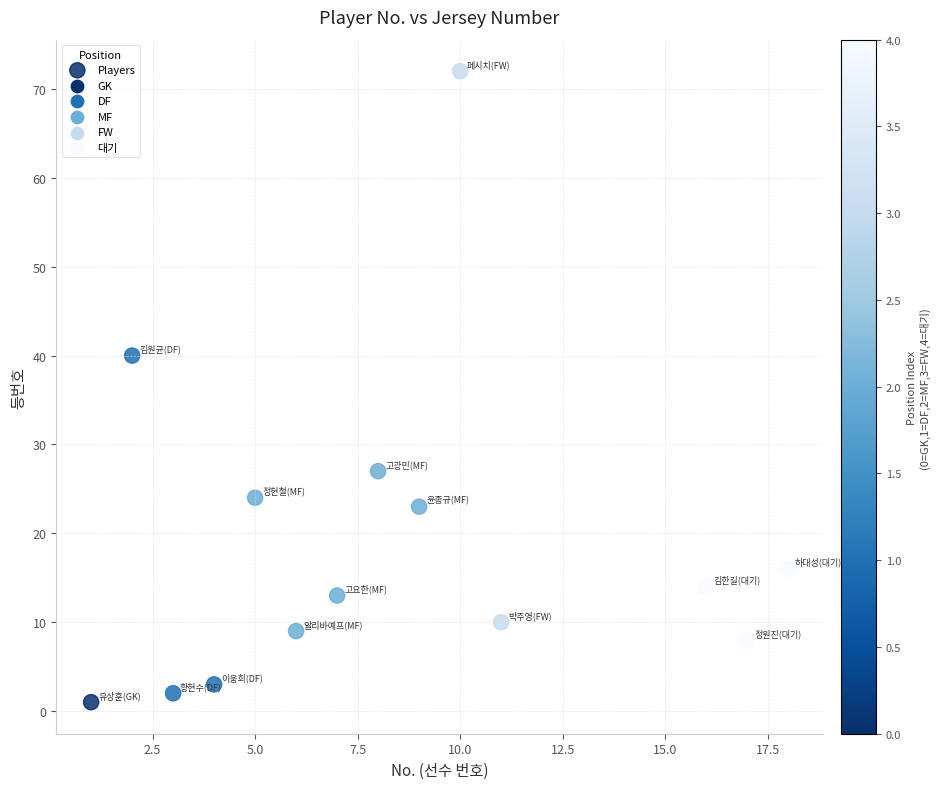

What is the range of Y values (max minus min)?

71